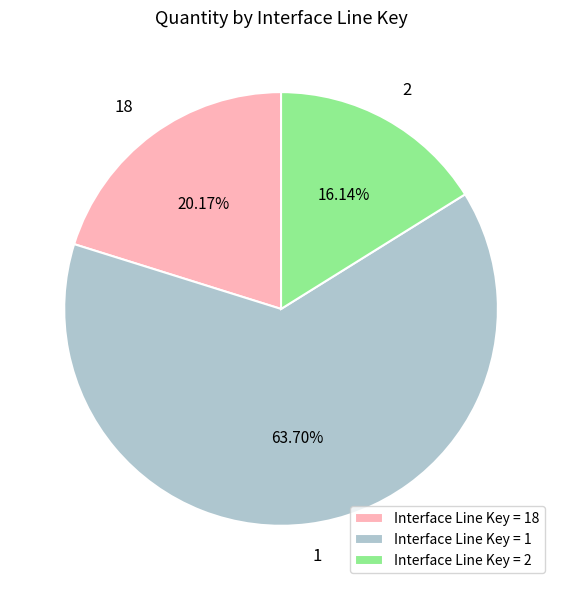

How much of the chart is everything except 1?

36.3%